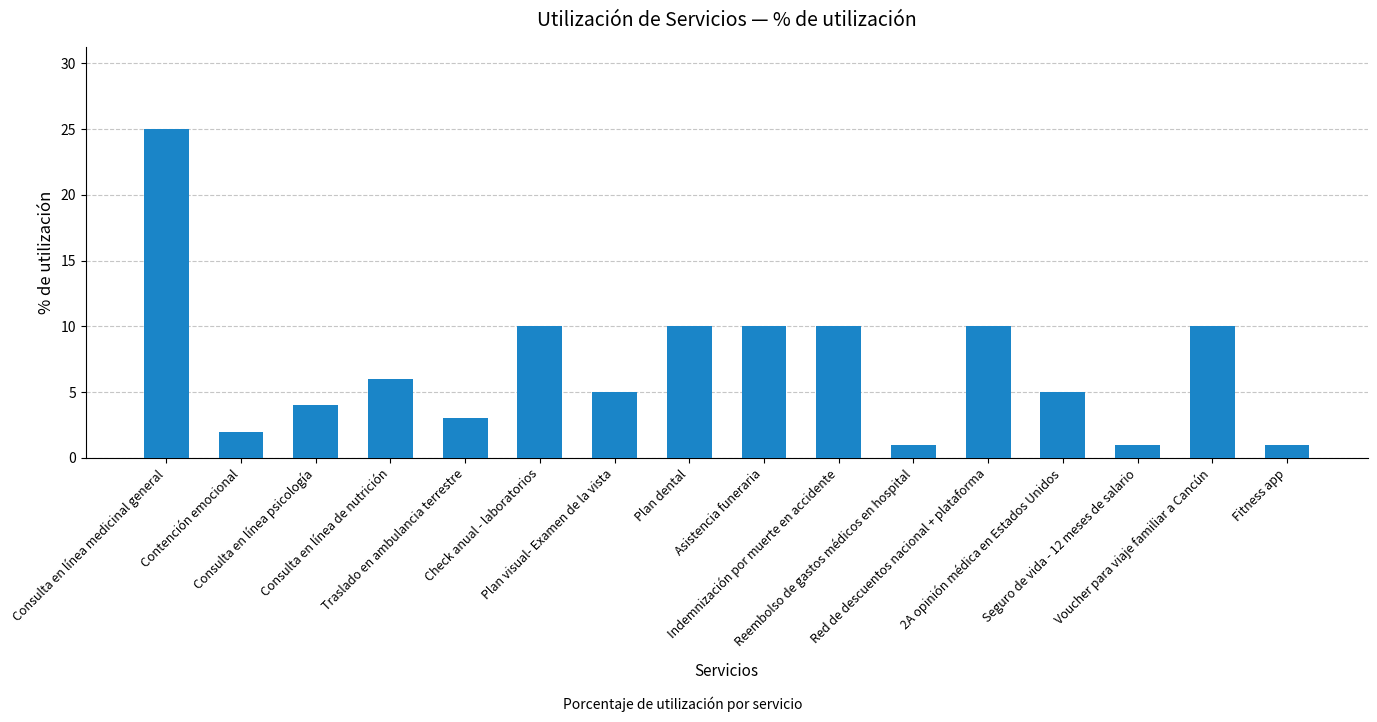

Which category has the highest value across all series?

Consulta en línea medicinal general